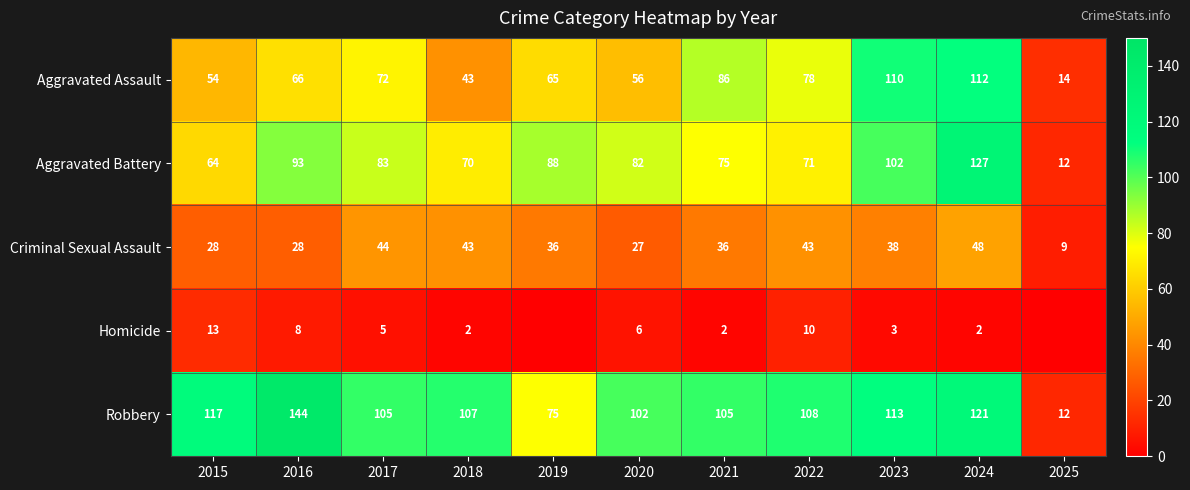

What is the difference between the second highest and minimum values in the Criminal Sexual Assault series?

35